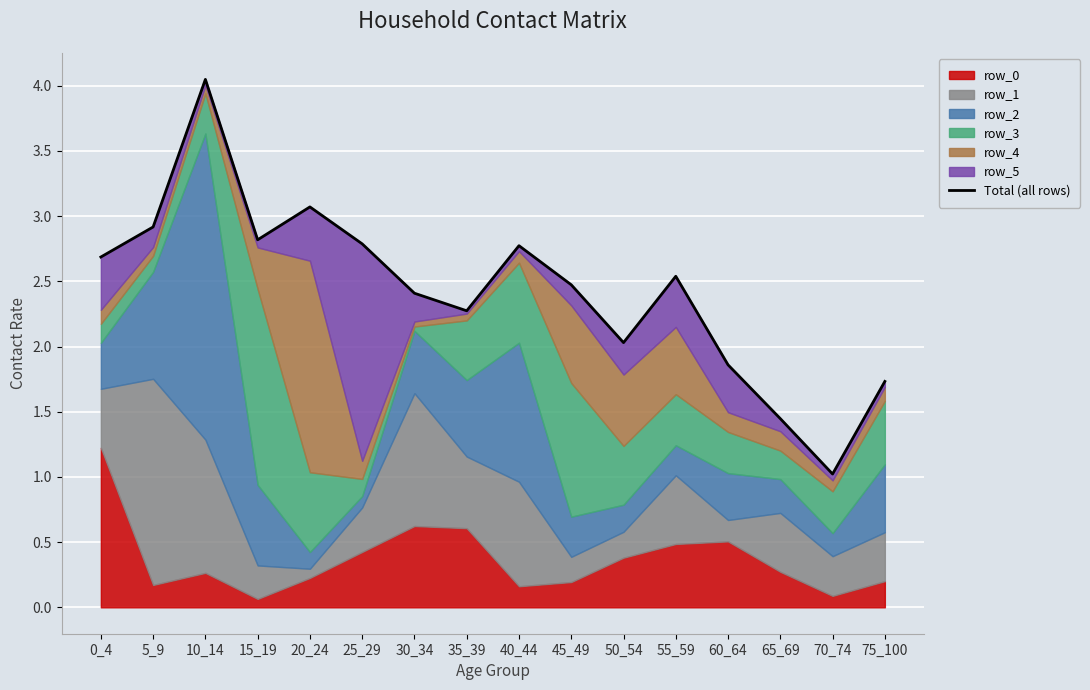

At which label does the data first exceed 2?

0_4